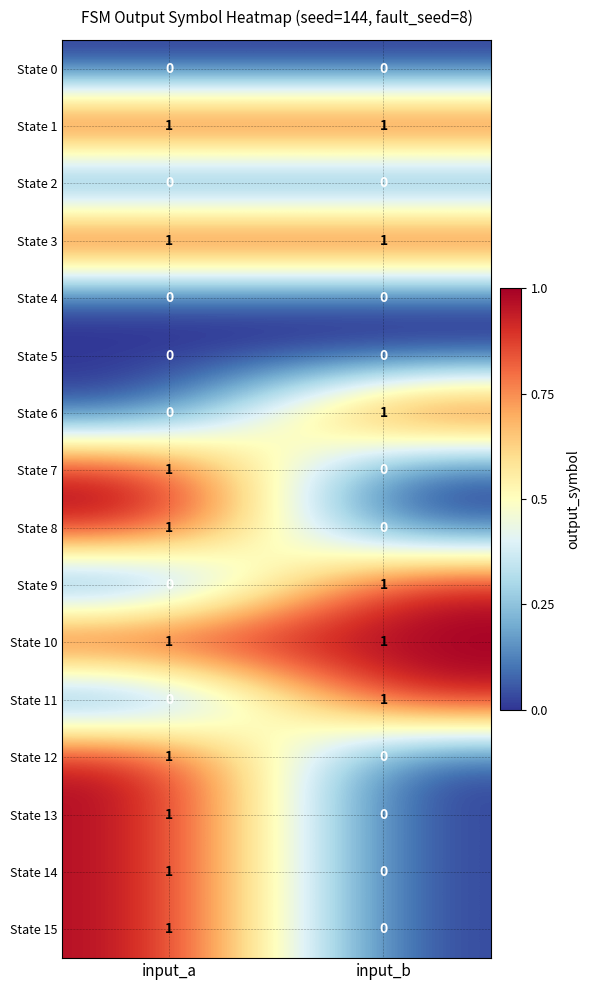

Rank the categories by State 6 value from lowest to highest.

input_a, input_b